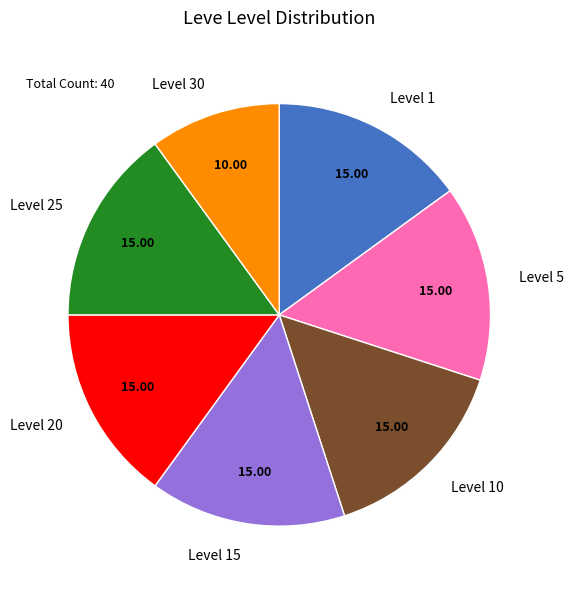

How many segments does this pie chart have?

7